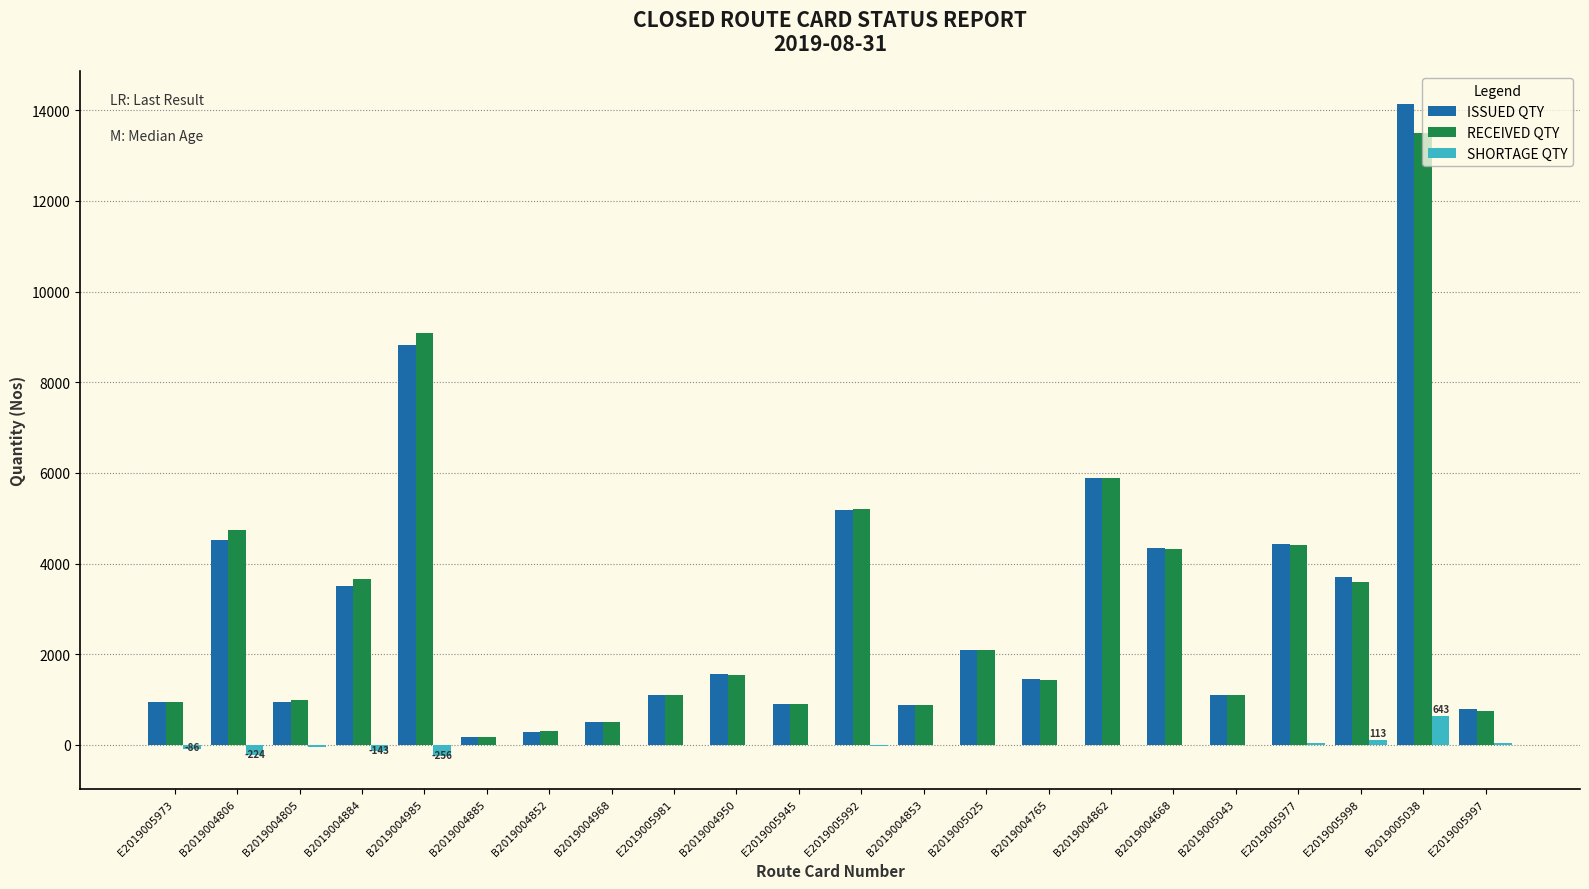

What is the maximum value for ISSUED QTY?

14143